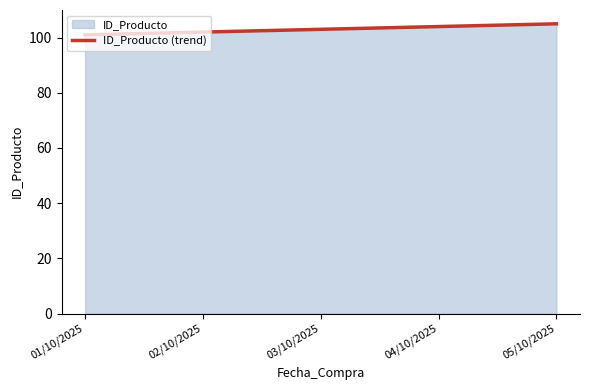

Rank the categories by value from highest to lowest.

05/10/2025, 04/10/2025, 03/10/2025, 02/10/2025, 01/10/2025